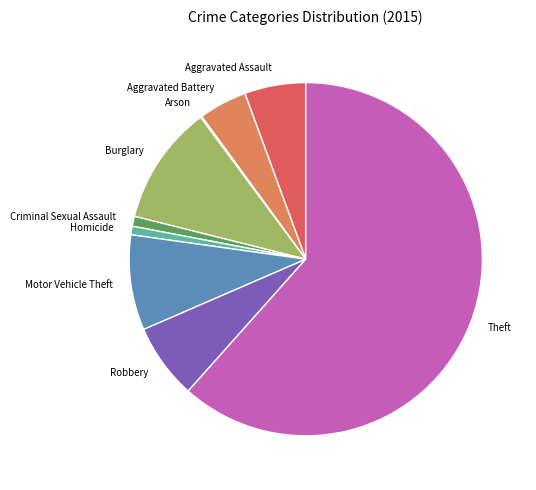

Do Criminal Sexual Assault and Aggravated Battery together represent more than half of the pie?

No